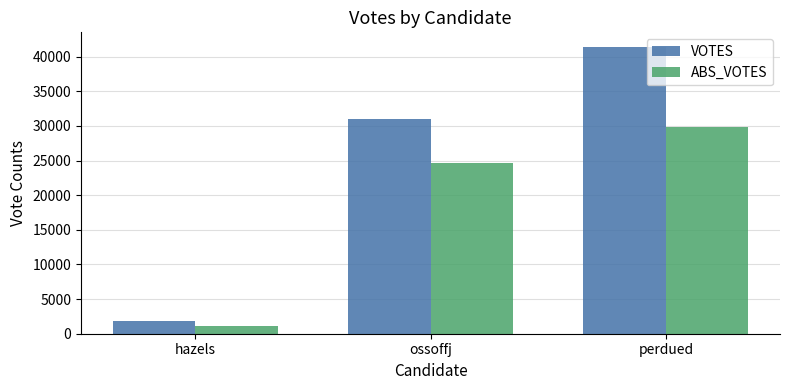

How many values in the VOTES series are below 30955?

1